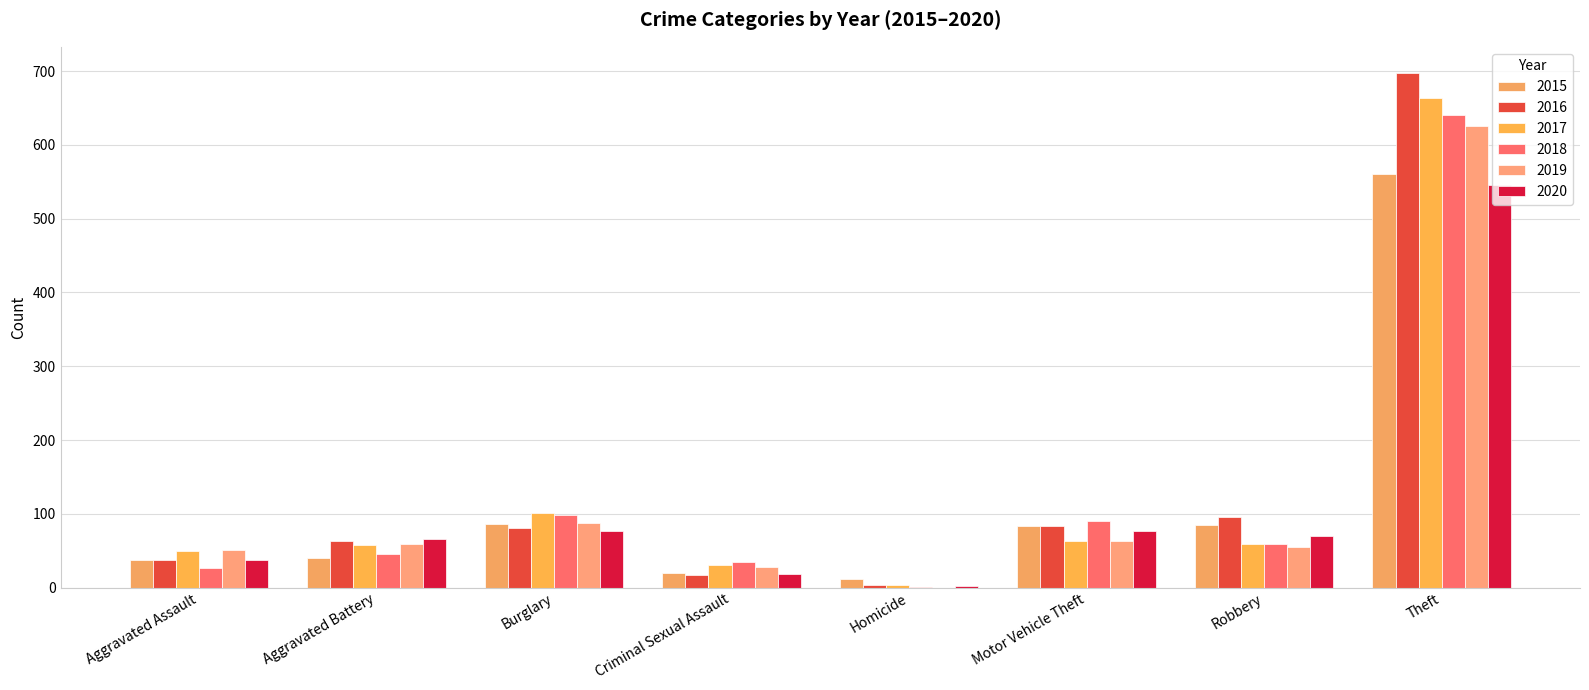

Is it true that 2020 equals 56 at Aggravated Assault?

False